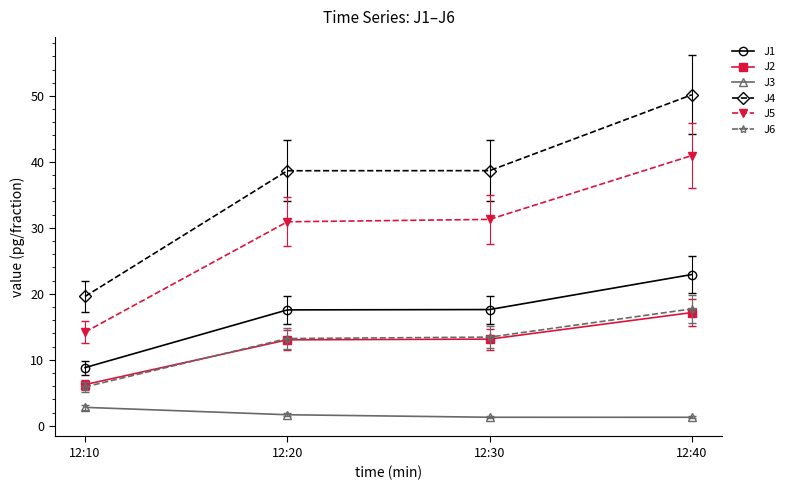

What is the greatest value displayed?

50.2